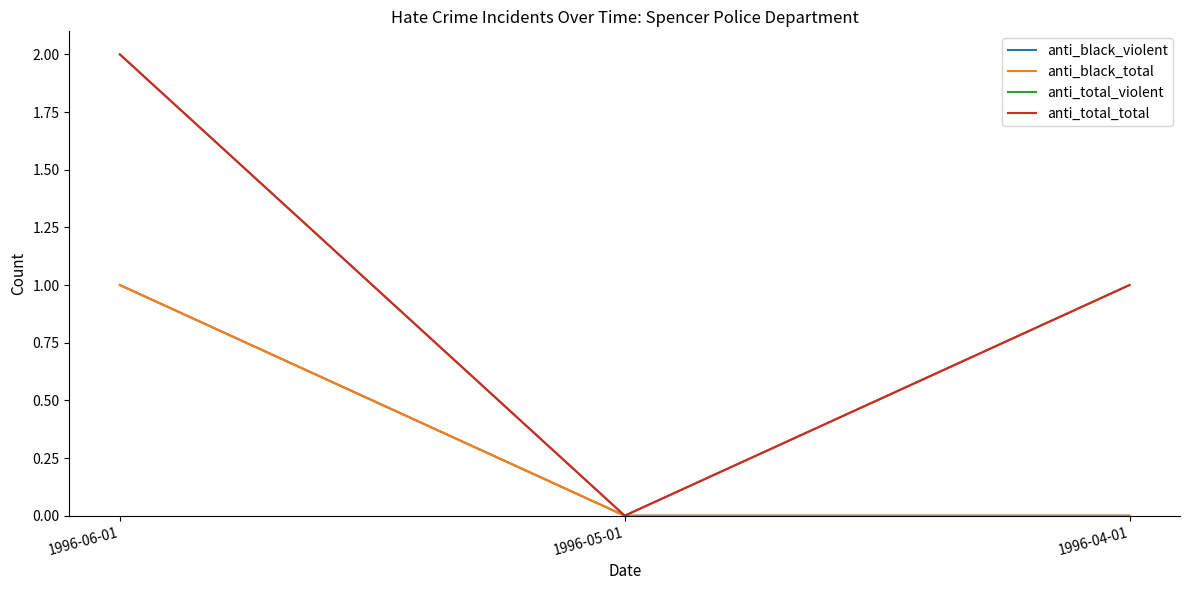

Which series changed the most between 1996-06-01 and 1996-05-01?

anti_total_violent